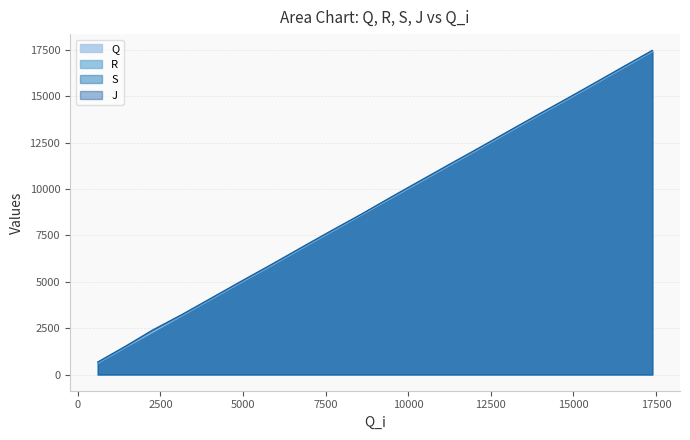

Read the R value at 4050, to the nearest 100.

4100